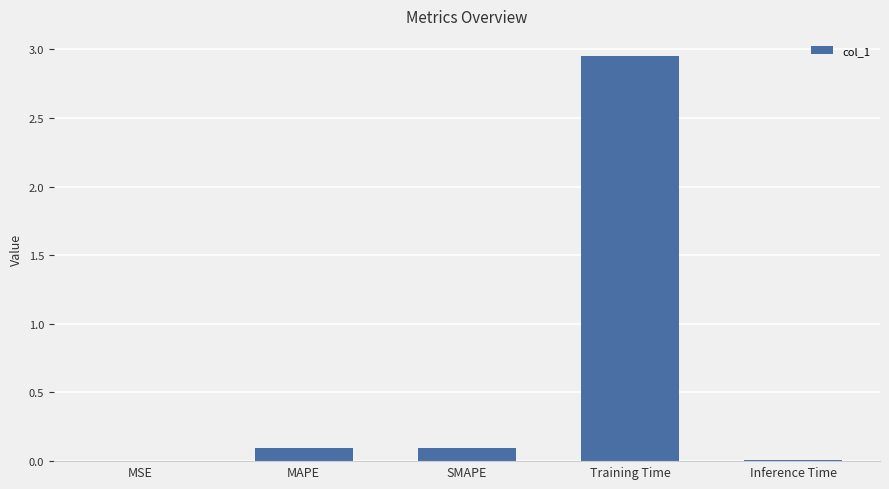

Is it true that the value at MSE is 0.0?

True